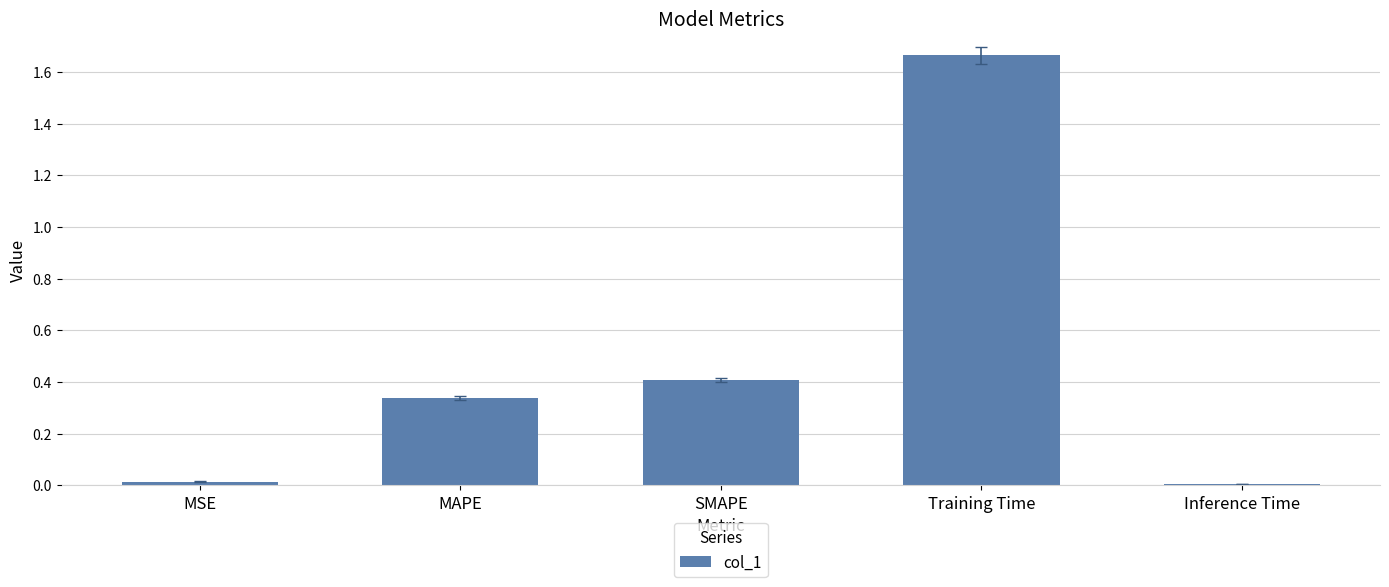

Is it true that the value at SMAPE is 0.7?

False